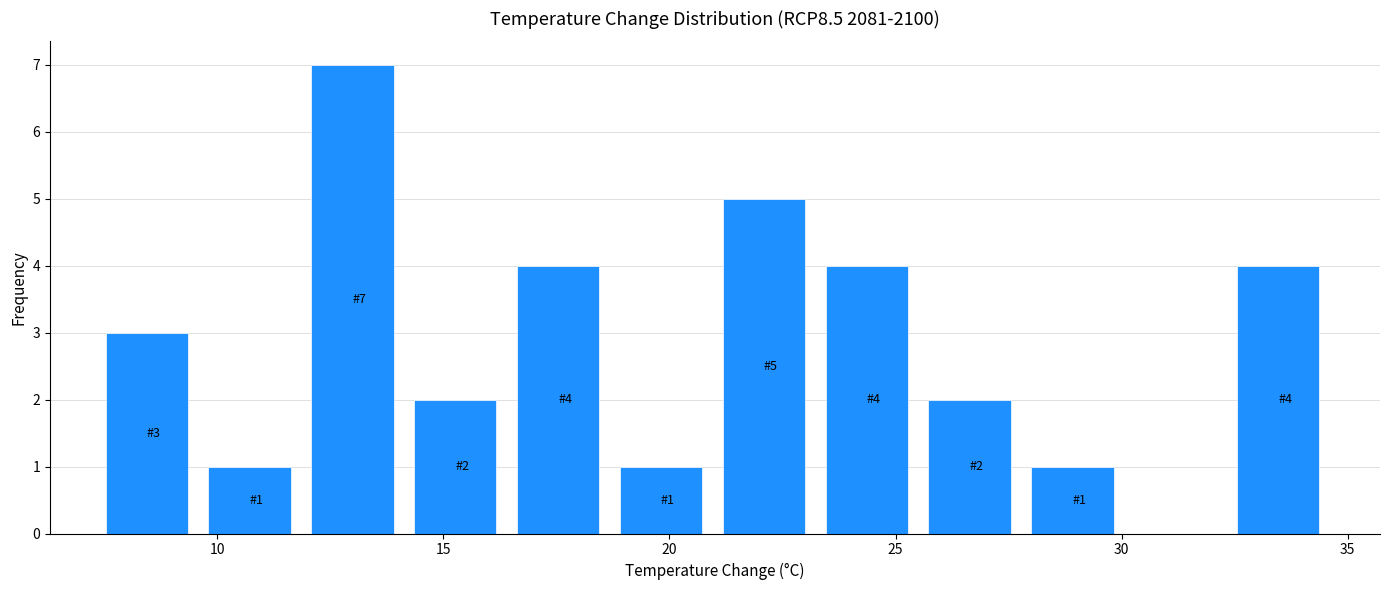

Over which range of the x-axis is the bar tallest?

12.0 to 14.0